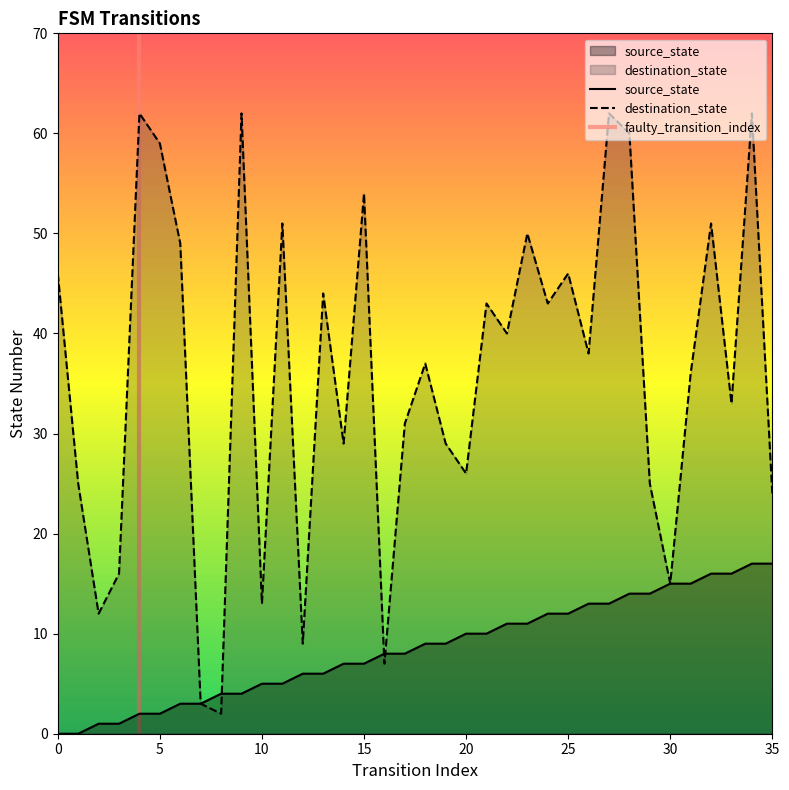

Reading right to left, what are all the values shown in this chart?

source_state: 35=17	34=17	33=16	32=16	31=15	30=15	29=14	28=14	27=13	26=13	25=12	24=12	23=11	22=11	21=10	20=10	19=9	18=9	17=8	16=8	15=7	14=7	13=6	12=6	11=5	10=5	9=4	8=4	7=3	6=3	5=2	4=2	3=1	2=1	1=0	0=0
destination_state: 35=24	34=62	33=33	32=51	31=36	30=15	29=25	28=60	27=62	26=38	25=46	24=43	23=50	22=40	21=43	20=26	19=29	18=37	17=31	16=7	15=54	14=29	13=44	12=9	11=51	10=13	9=62	8=2	7=3	6=49	5=59	4=62	3=16	2=12	1=25	0=46